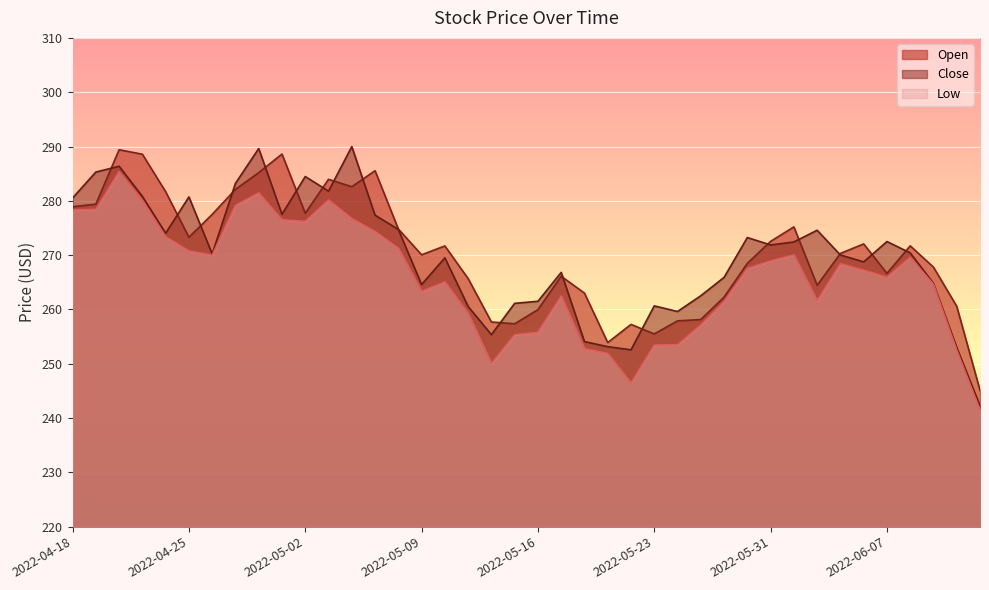

What is the spread (max minus min) of values at 2022-05-11?

6.4